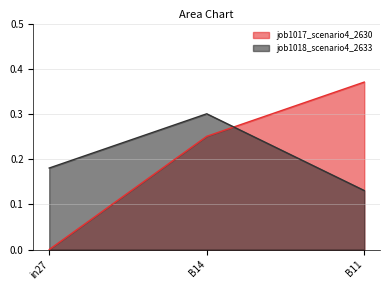

What is the maximum value for job1017_scenario4_2630?

0.4